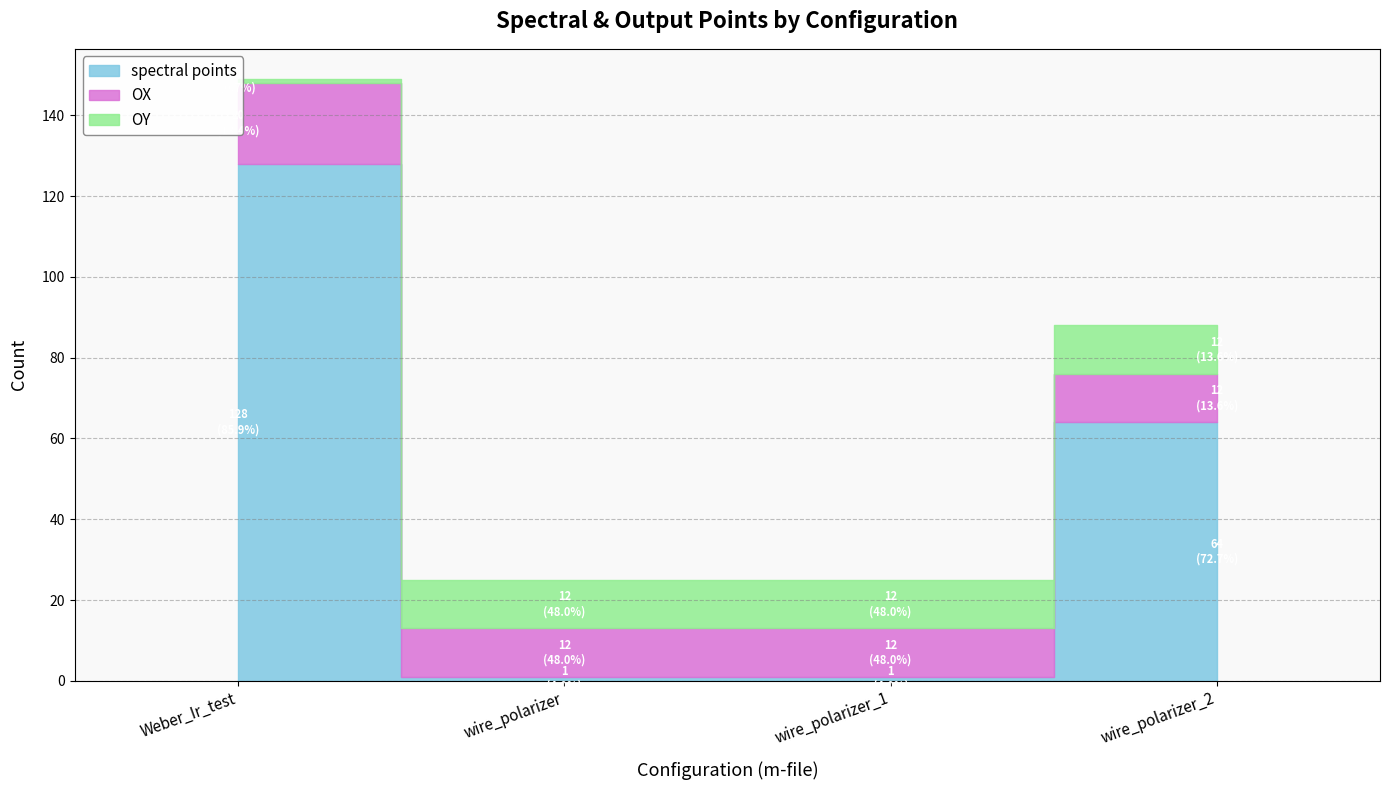

Which category has the lowest value in the spectral points series?

wire_polarizer